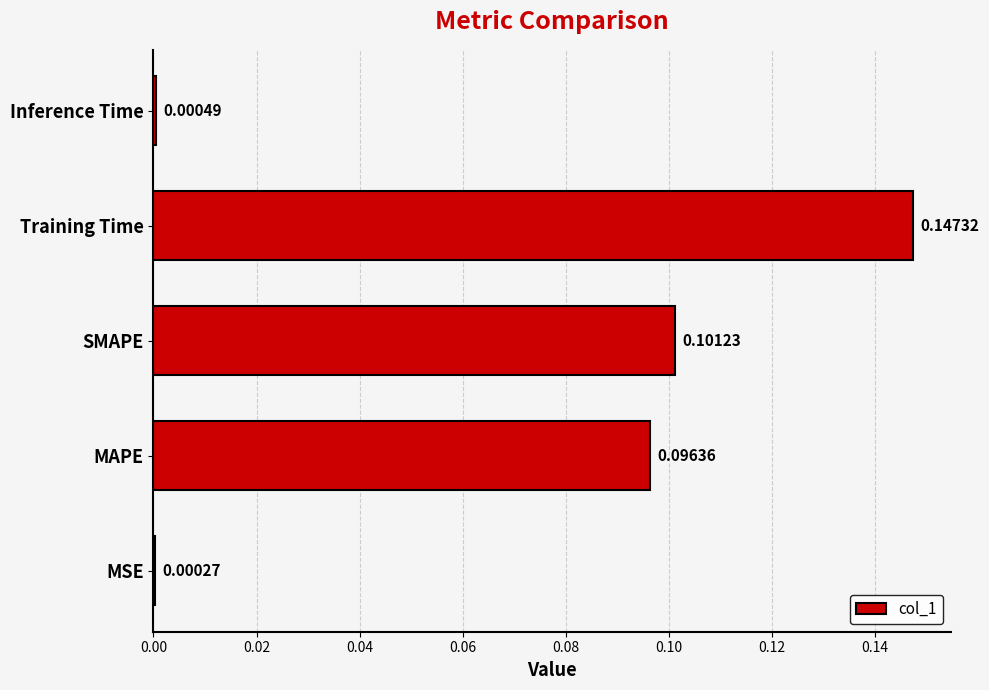

What is the sum of all values?

0.3